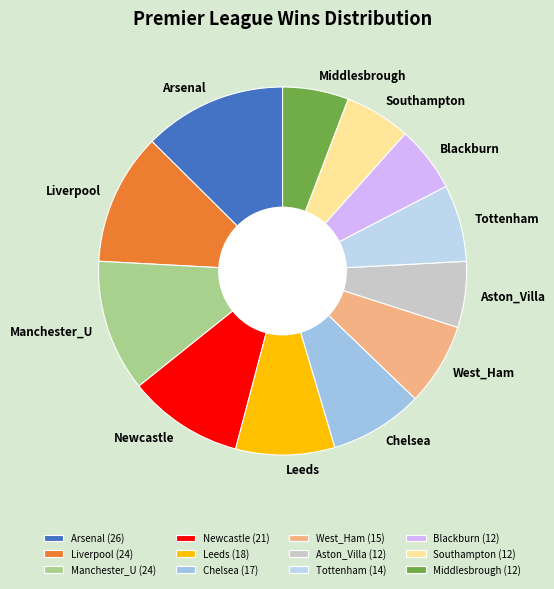

True or false: Chelsea accounts for 2% of the total.

False